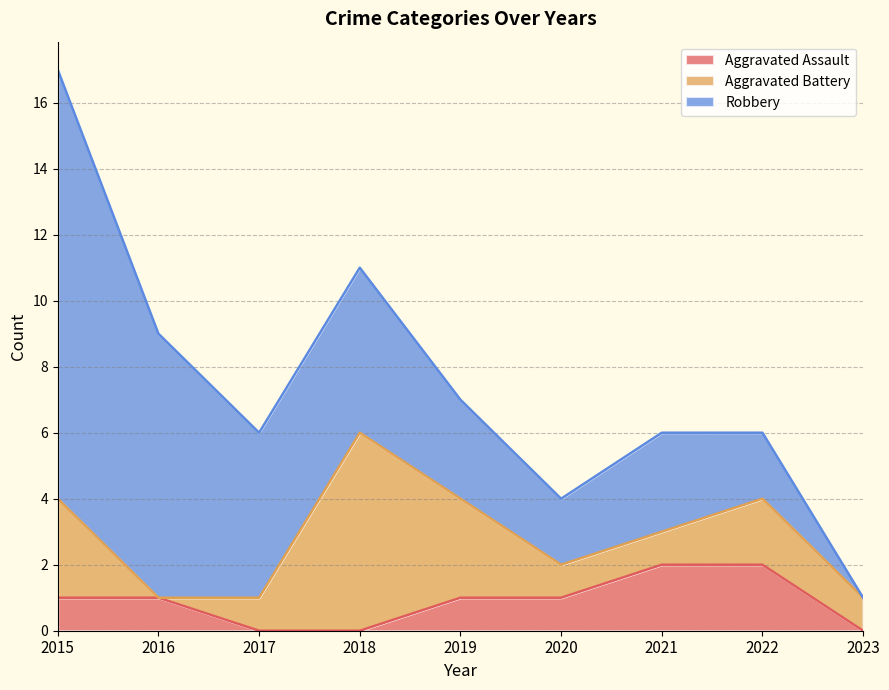

Rank the series at 2023 from highest to lowest value.

Aggravated Battery, Aggravated Assault, Robbery